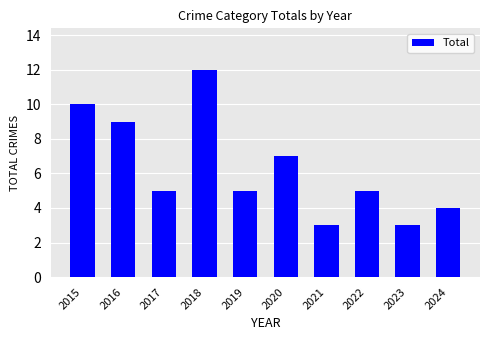

The value at 2023 is 4. True or false?

False